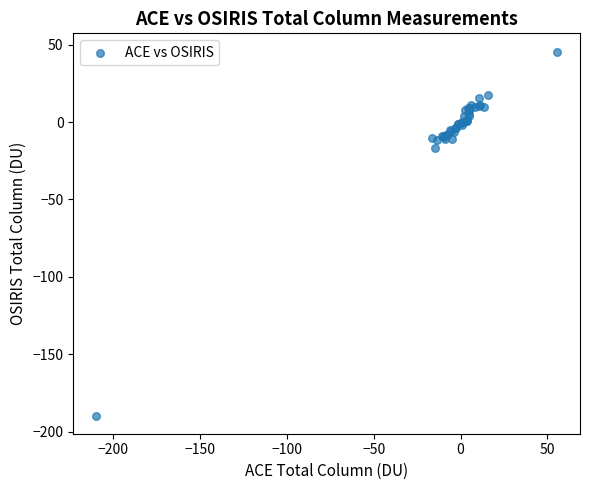

What Y value in the scatter plot is closest to -71?

-16.9